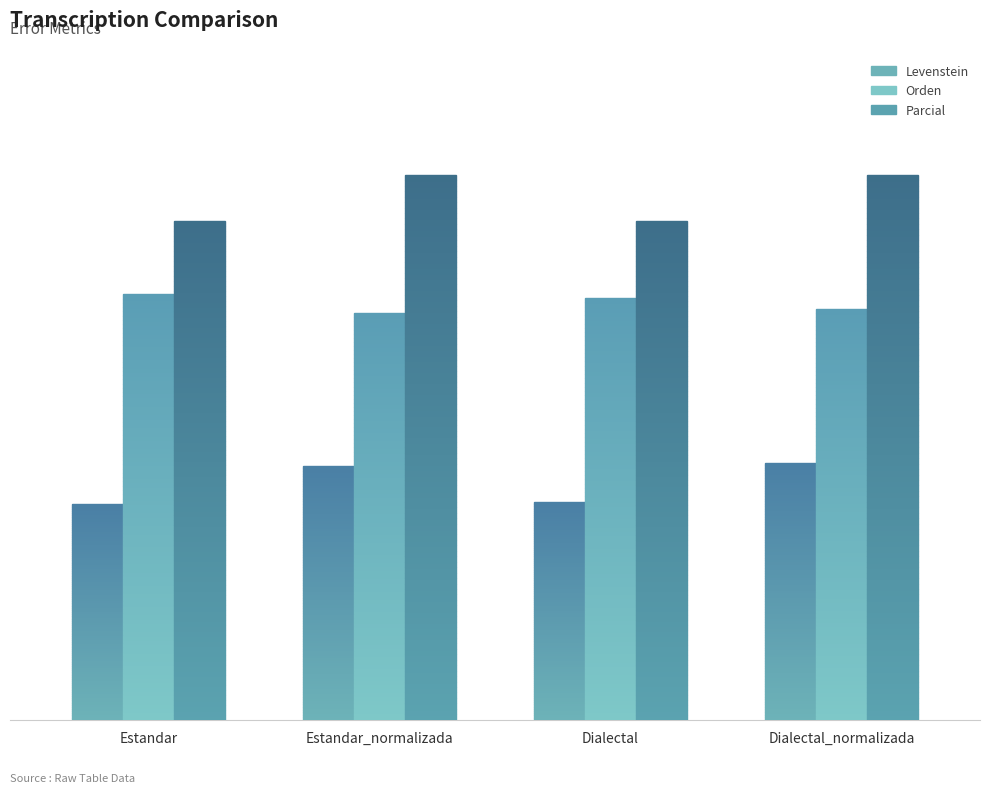

What is the greatest value displayed?

45.0